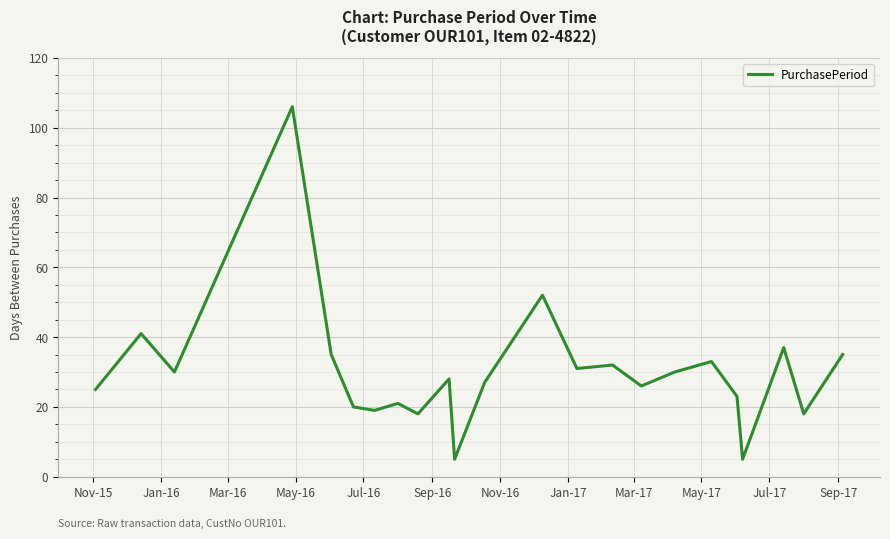

What is the maximum value shown in the chart?

106